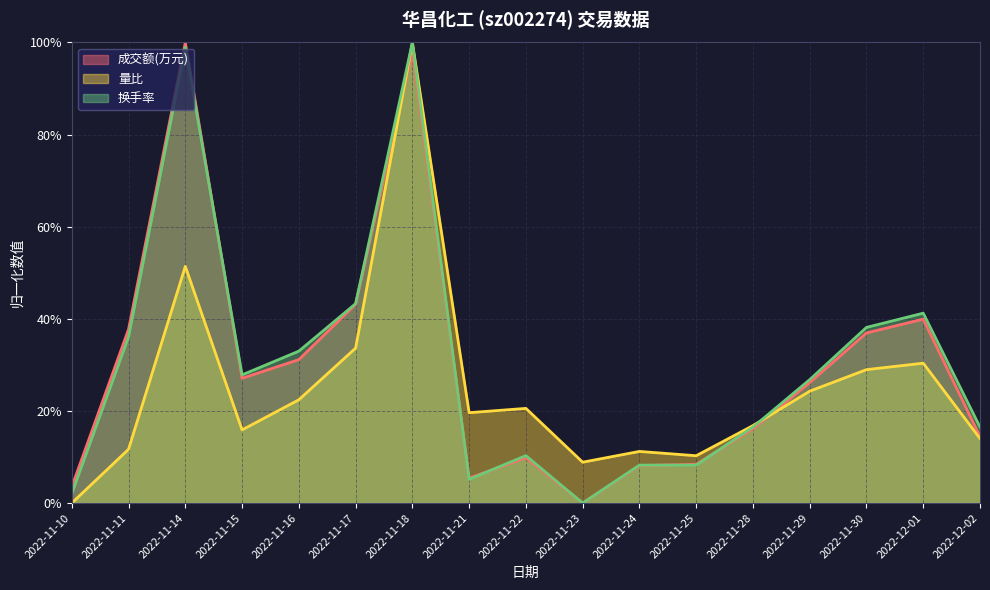

What is the label of the 15th point from the right?

2022-11-14